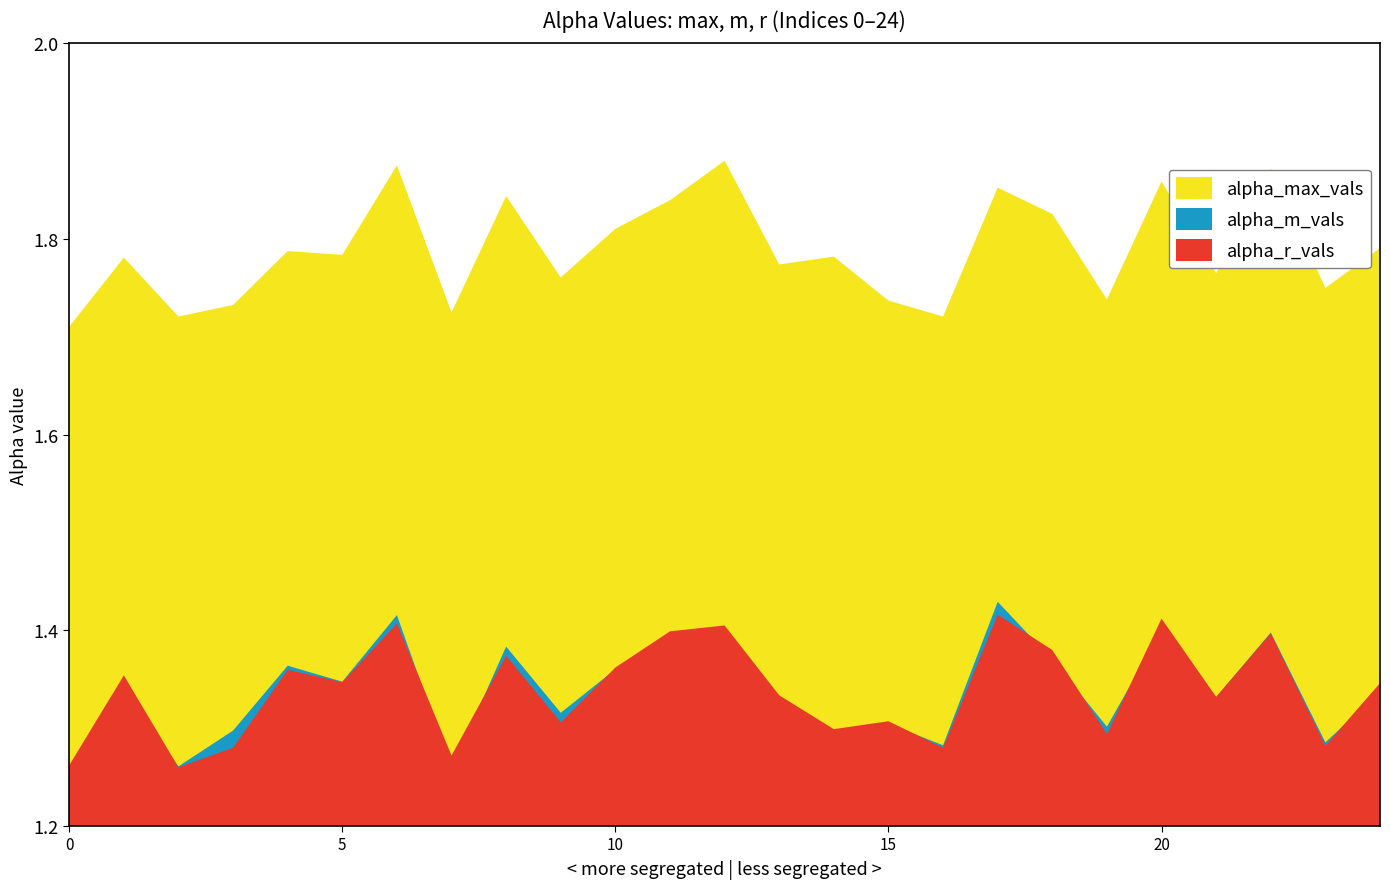

How many alpha_r_vals values are between 1 and 2?

25